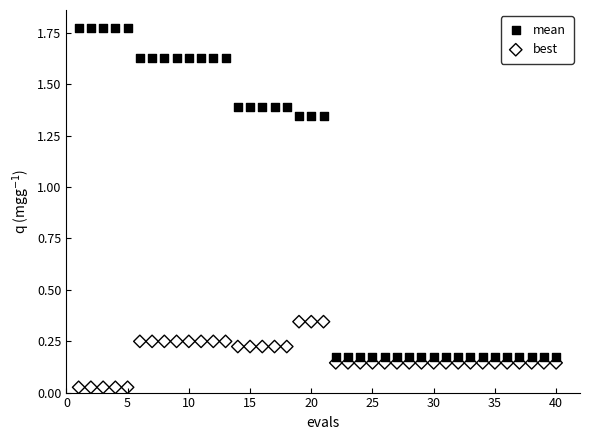

What are all the series names shown in the legend?

mean, best